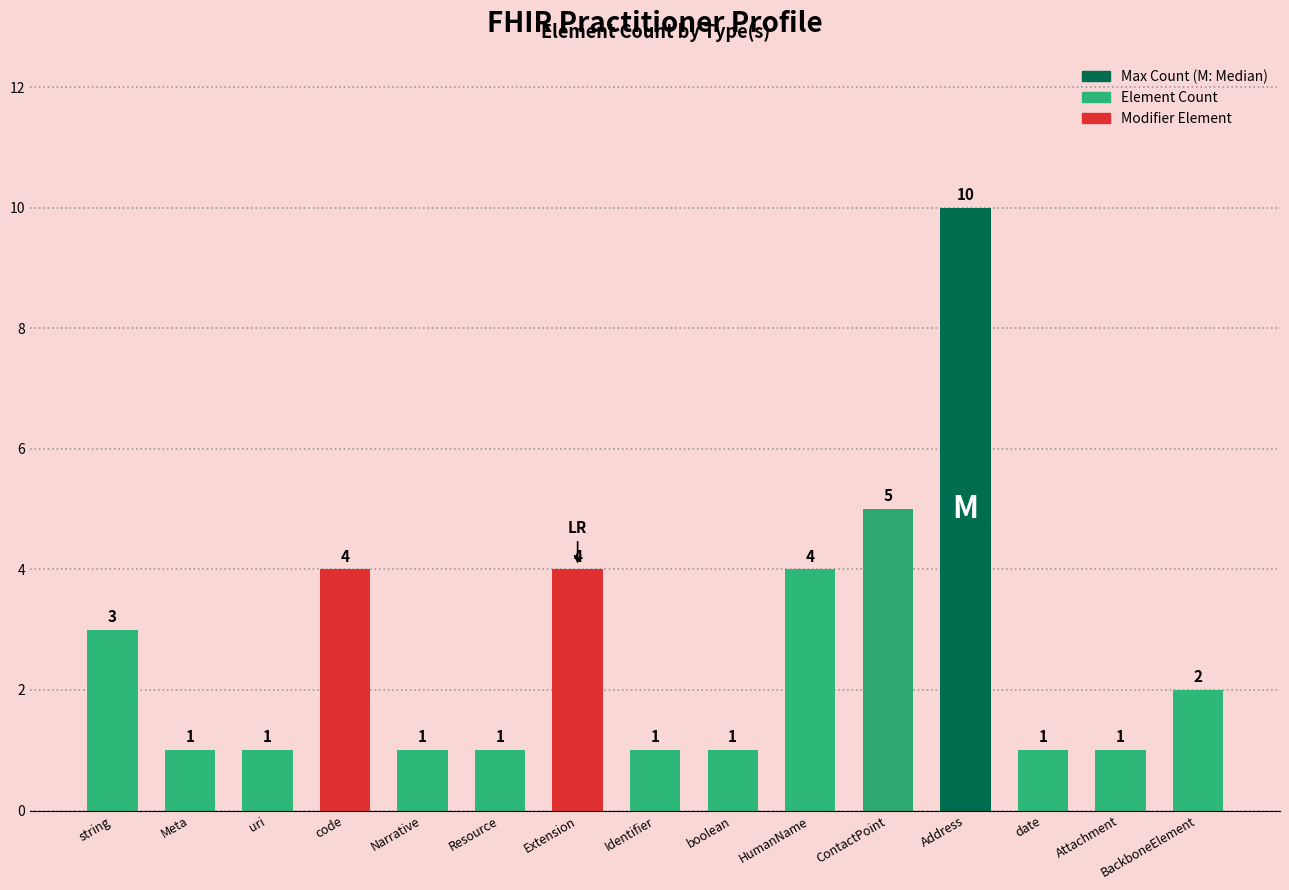

Does the chart contain stacked bars?

No